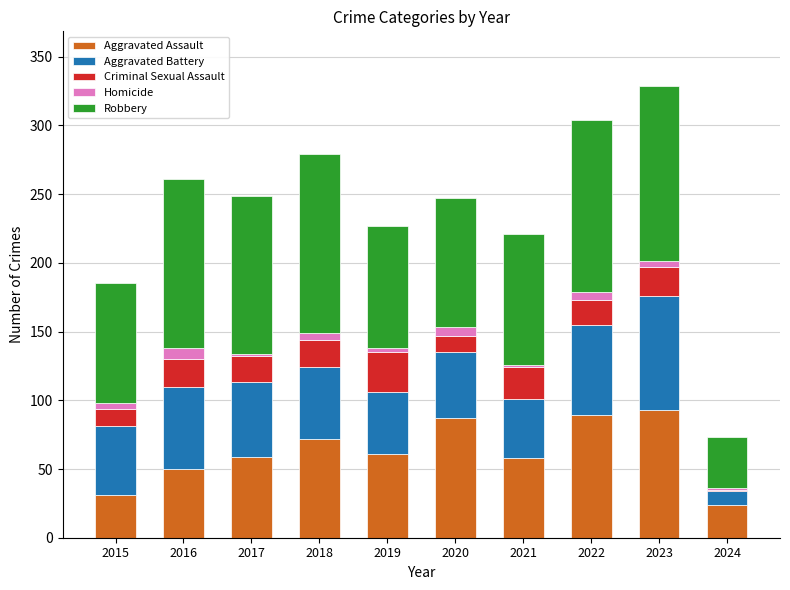

What is the total value across all series at 2016?

261